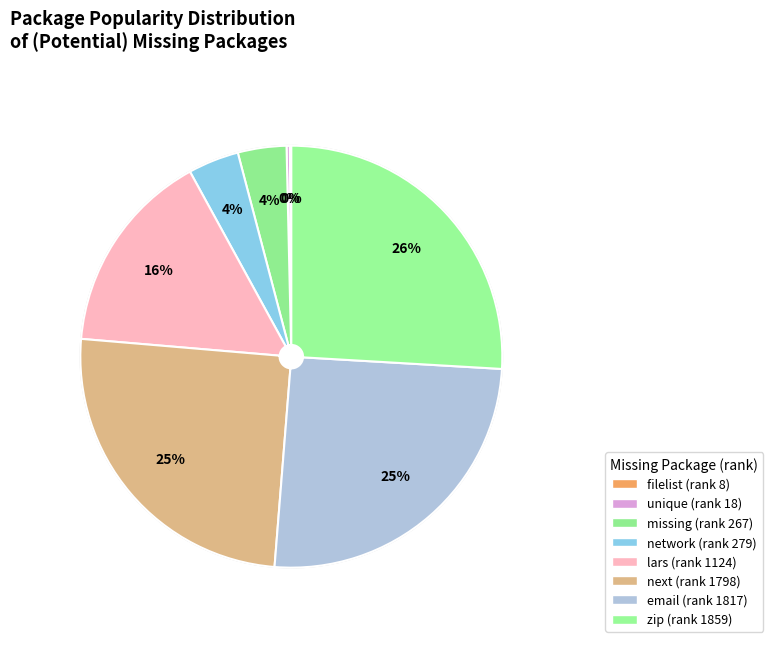

To the nearest percent, what portion does missing represent?

4%